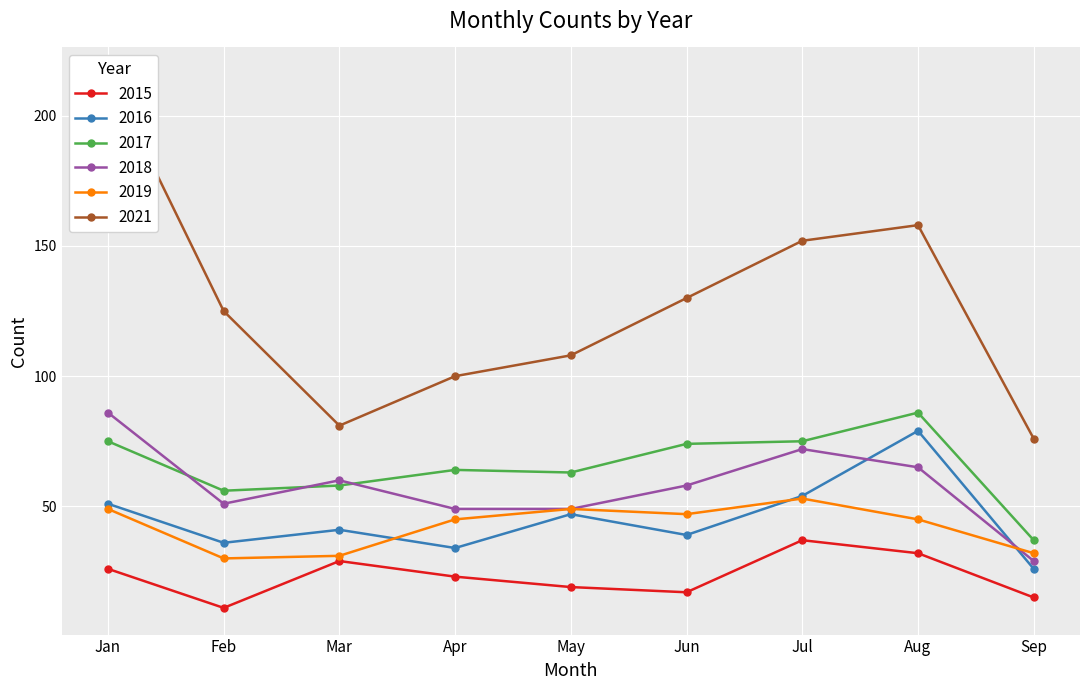

True or false: 2016 has a value of 51 at Jan.

True